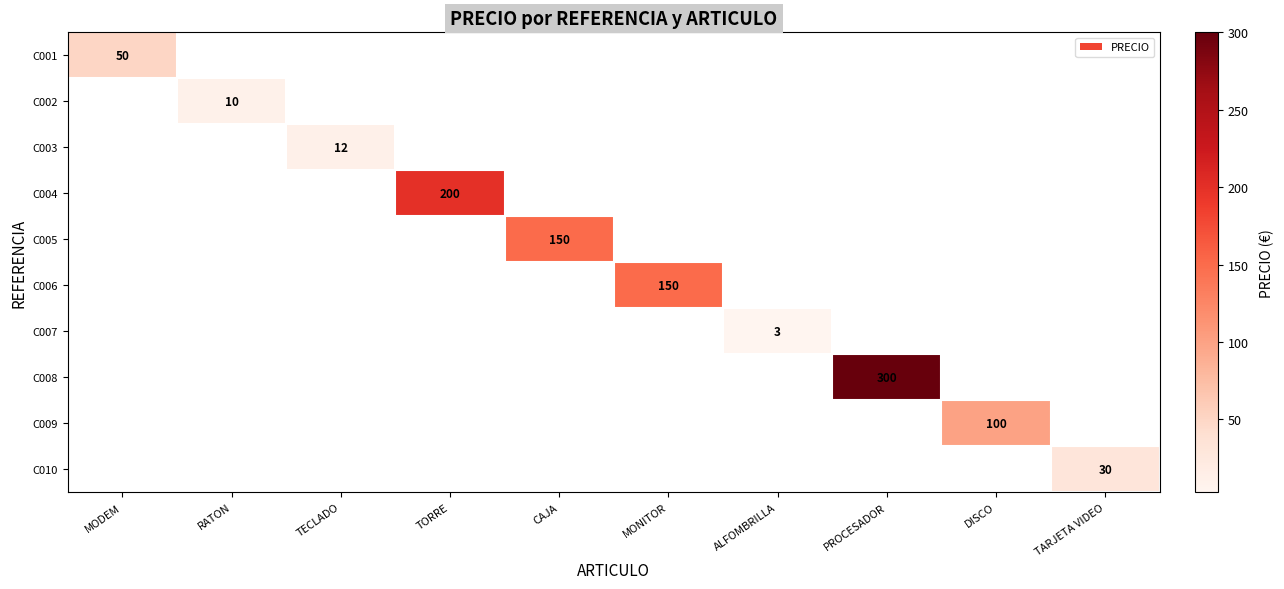

Which label corresponds to the largest value in the chart?

PROCESADOR